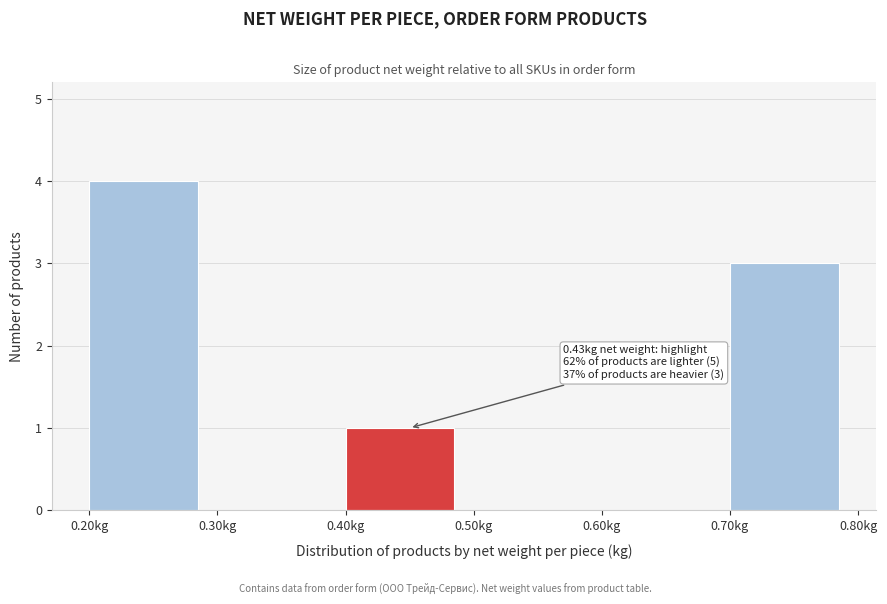

Which range on the x-axis has the tallest bar?

0.2 to 0.3